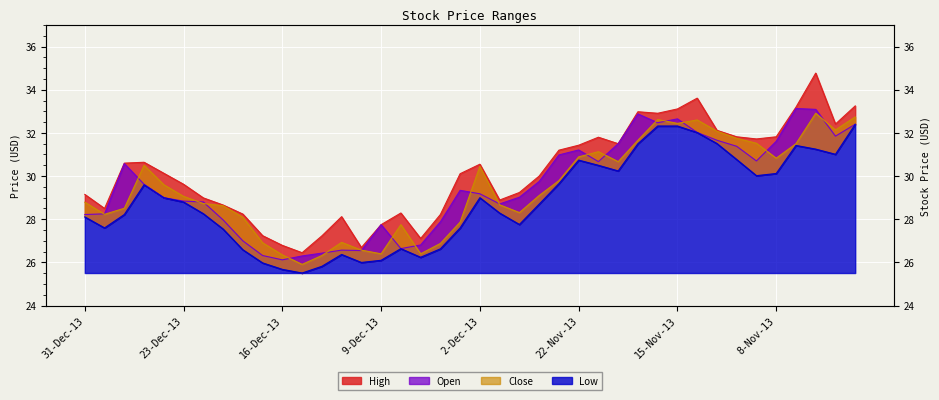

What are all the series names shown in the legend?

High, Open, Close, Low